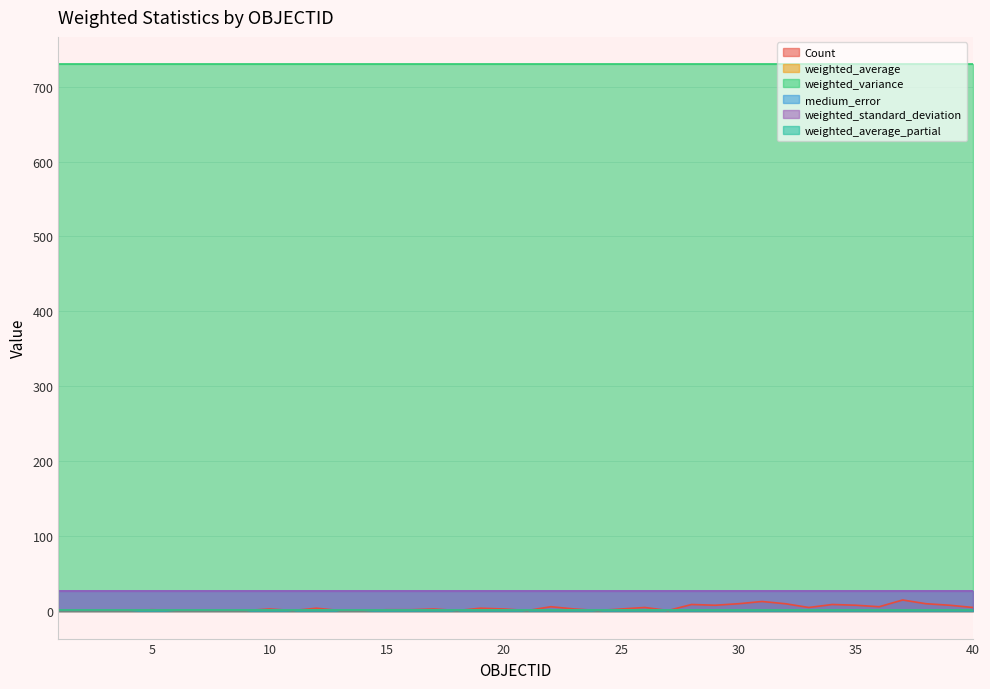

At how many categories does at least one series exceed 681?

40